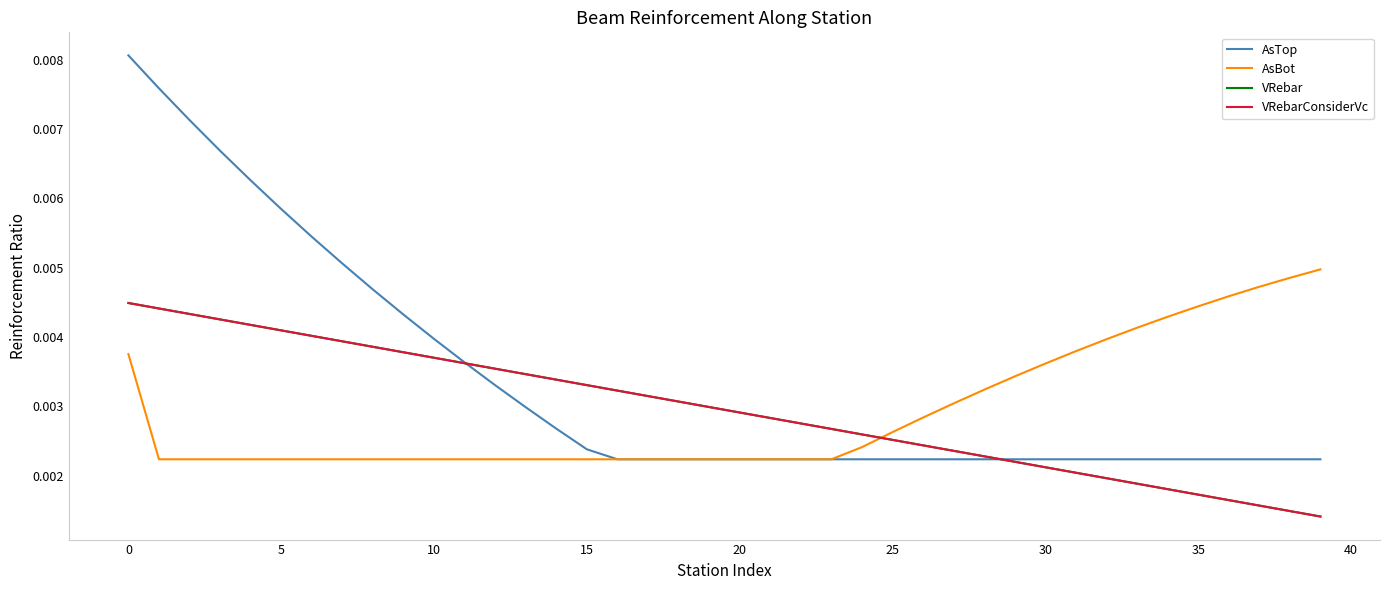

Is this an area chart (filled region under the line)?

No